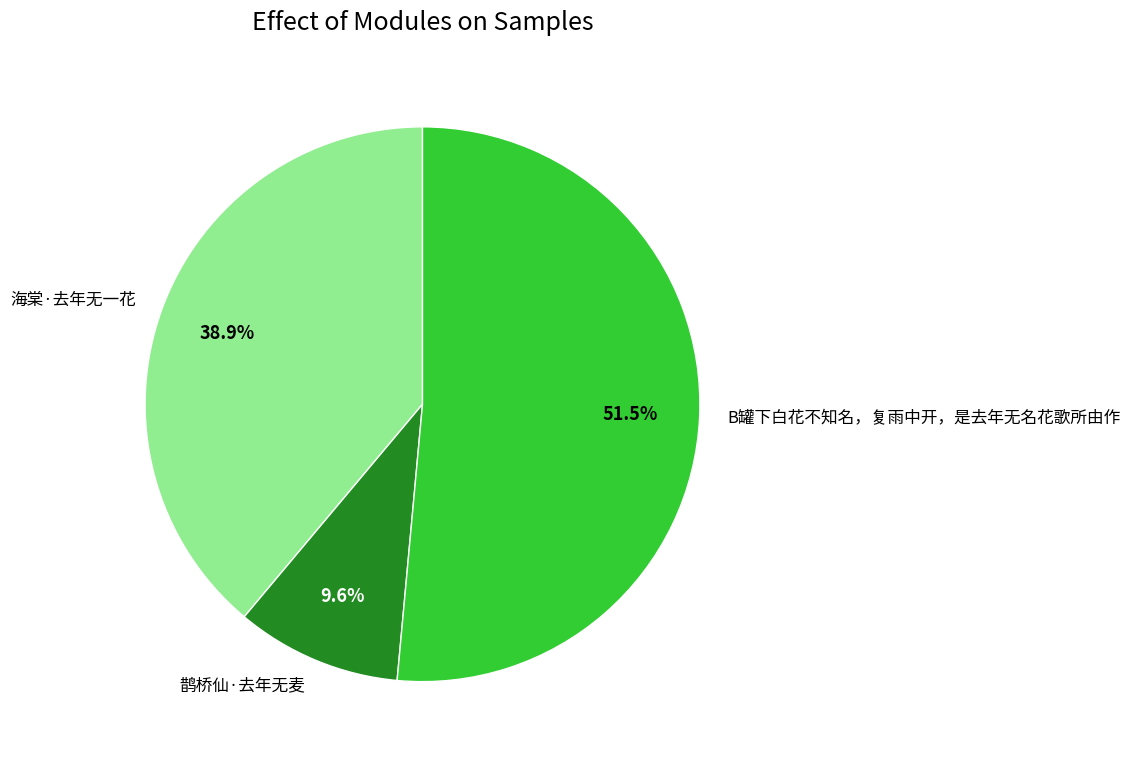

Combined, what portion of the pie is B罐下白花不知名，复雨中开，是去年无名花歌所由作 and 海棠·去年无一花?

90.4%